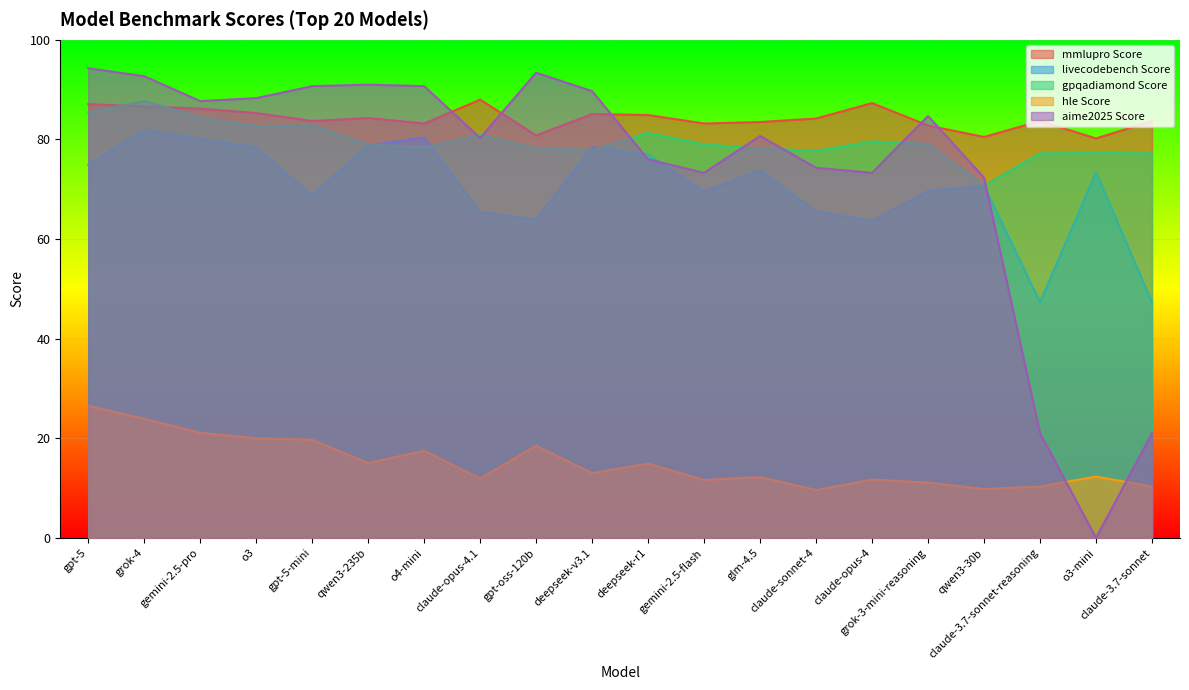

True or false: aime2025 Score has a value of 40.3 at grok-3-mini-reasoning.

False